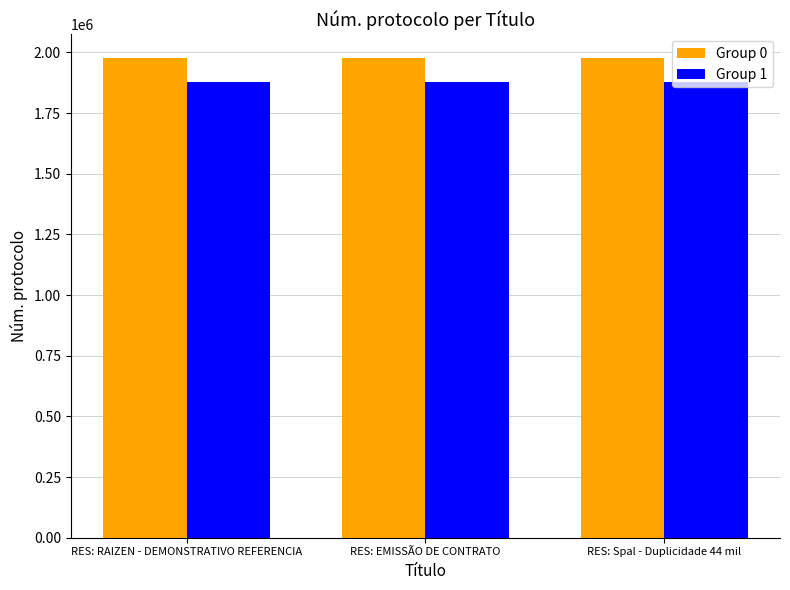

Is it true that Group 0 equals 574479.0 at RES: EMISSÃO DE CONTRATO?

False